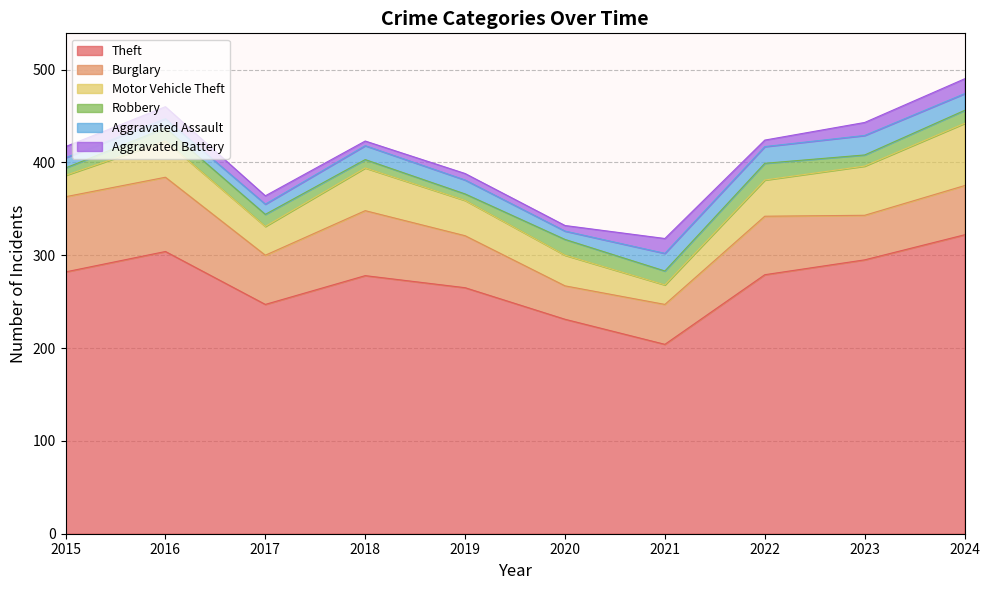

Which has a higher value, 2021 or 2024?

2024